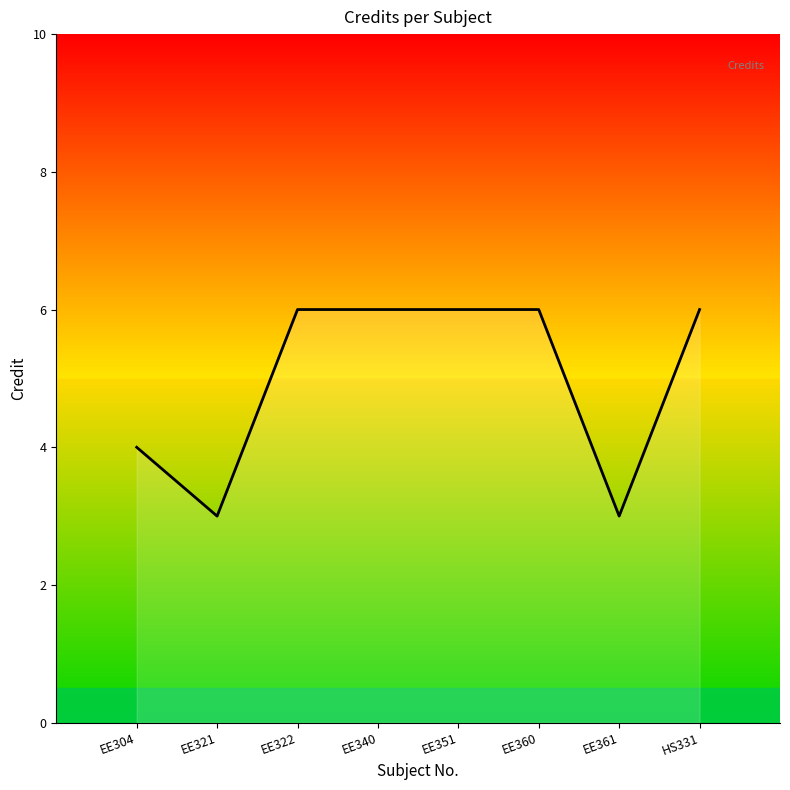

The value at EE321 is 3. True or false?

True